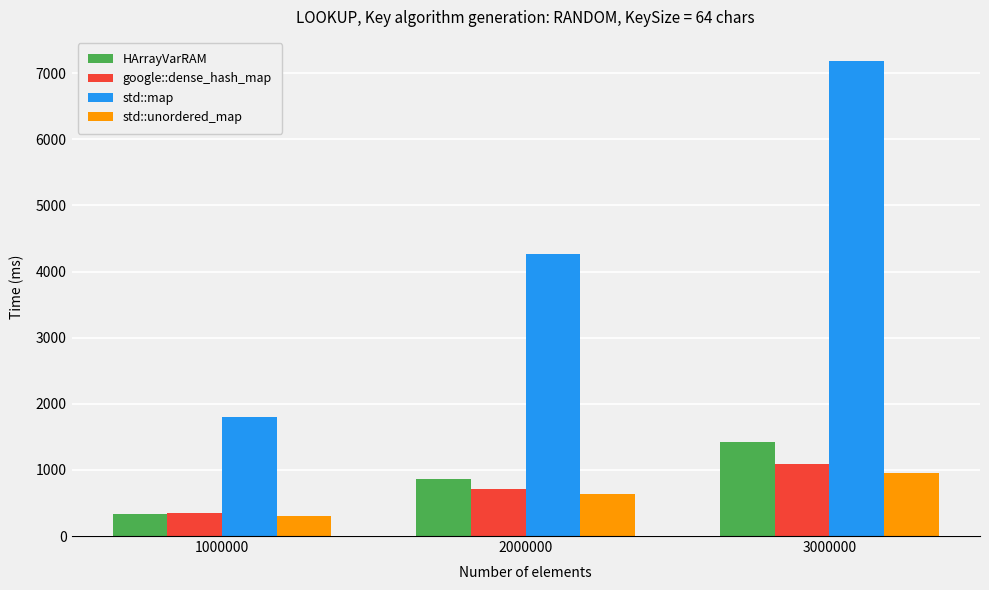

How many series are shown in this chart?

4